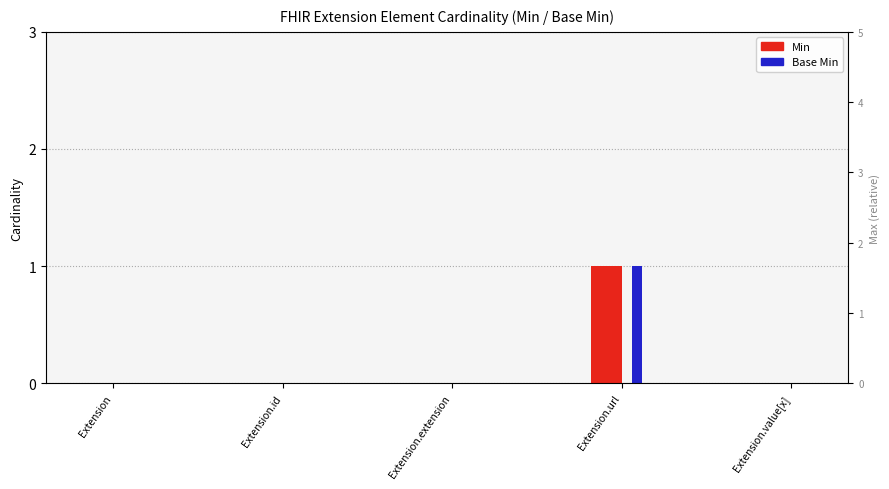

How many categories are shown in the chart?

5